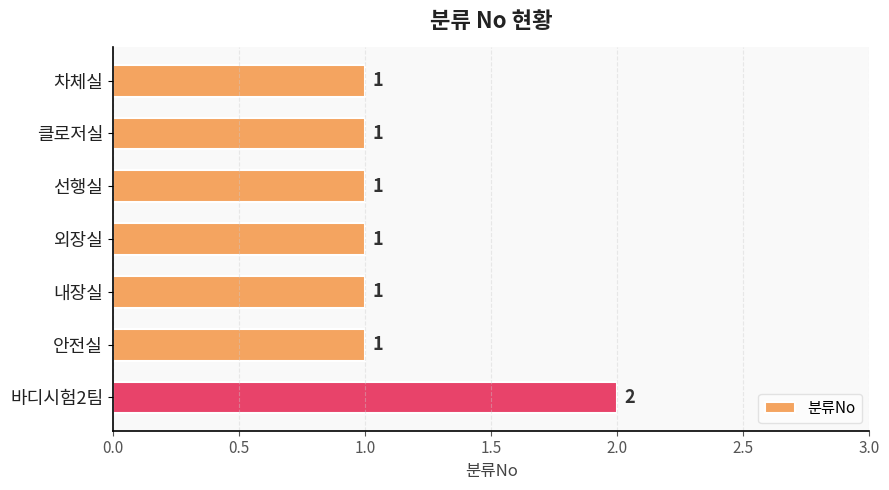

What is the change in value from 외장실 to 바디시험2팀?

+1